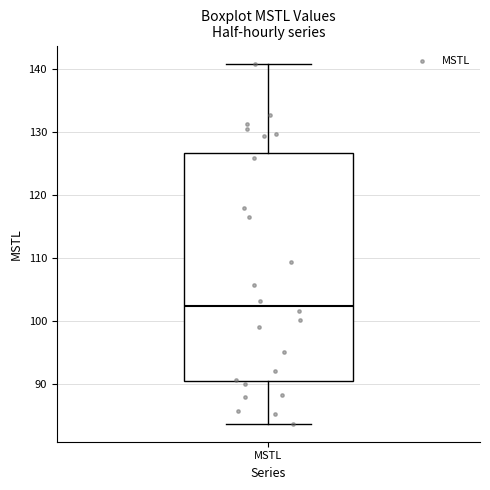

Where is the lower edge of the box for MSTL on the y-axis? The values are not printed on the chart, so give them approximately, as read against the axis.

90